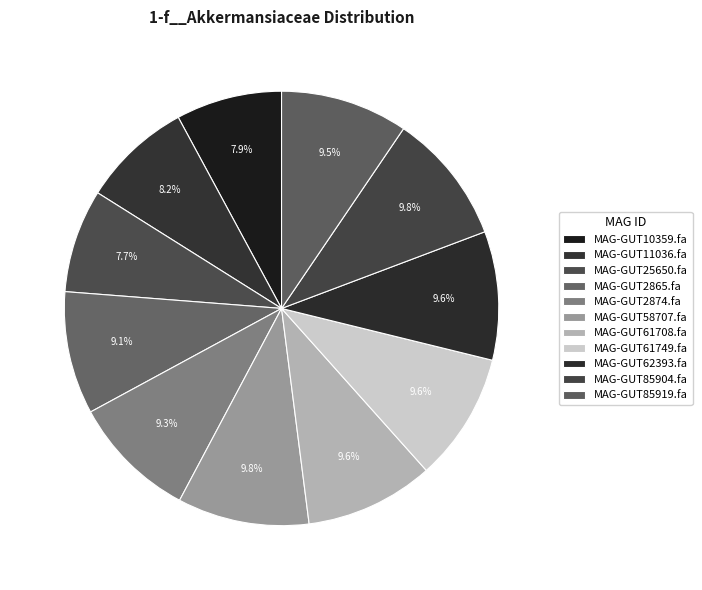

The MAG-GUT11036.fa slice represents 22% of the pie. True or false?

False